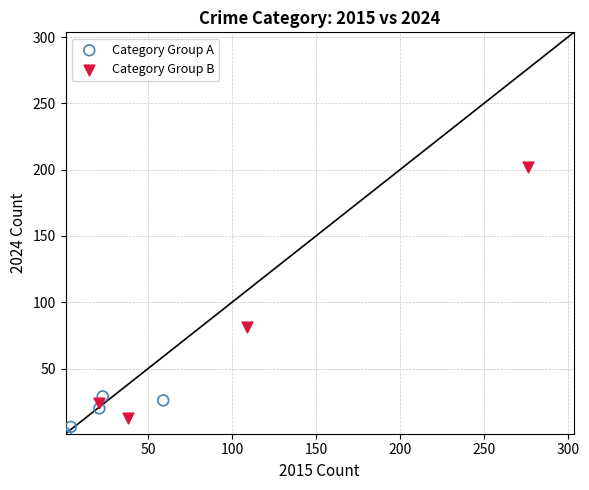

Which series has the widest spread of Y values?

Category Group B